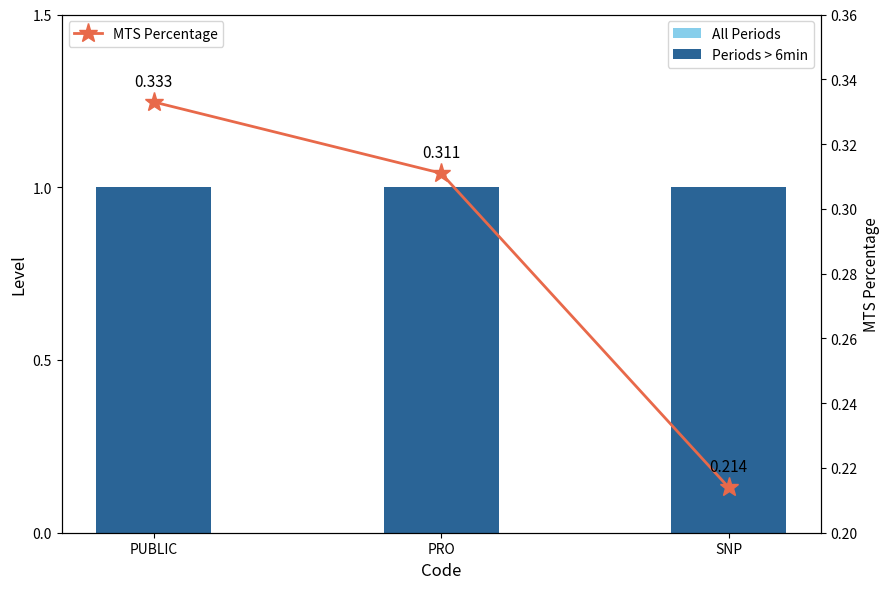

Which label corresponds to the smallest value in the chart?

SNP